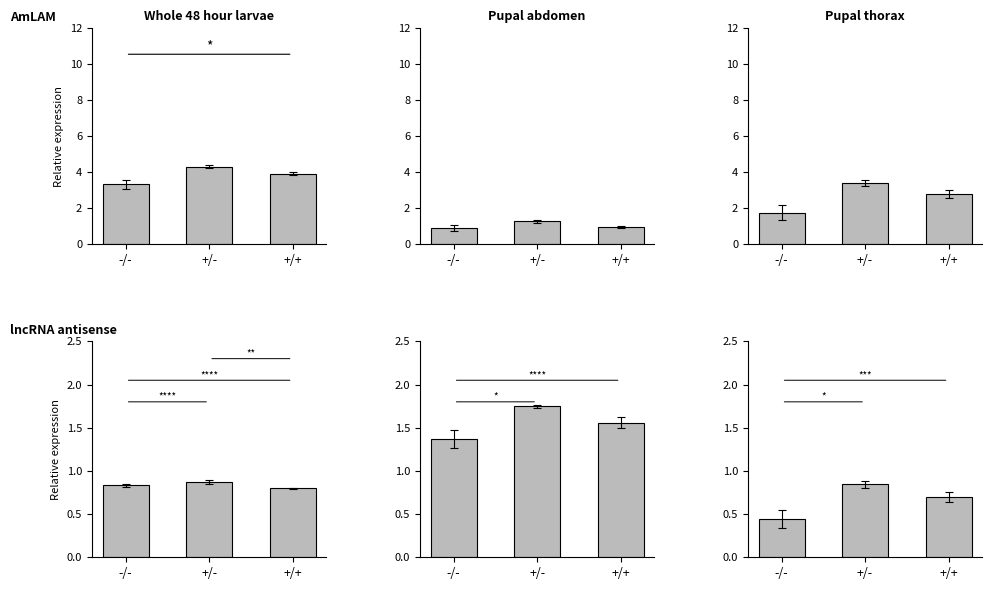

What is the maximum value shown in the chart?

4.3